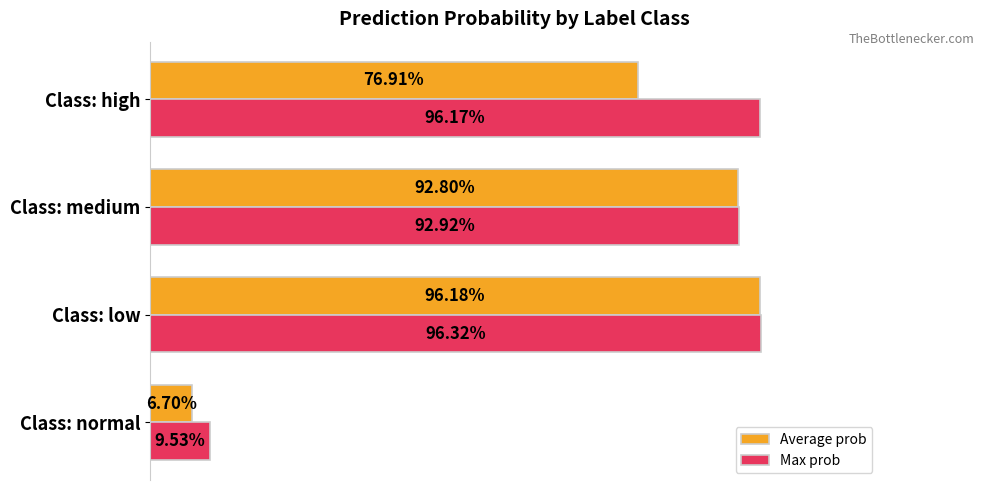

What are all the series names shown in the legend?

Average prob, Max prob